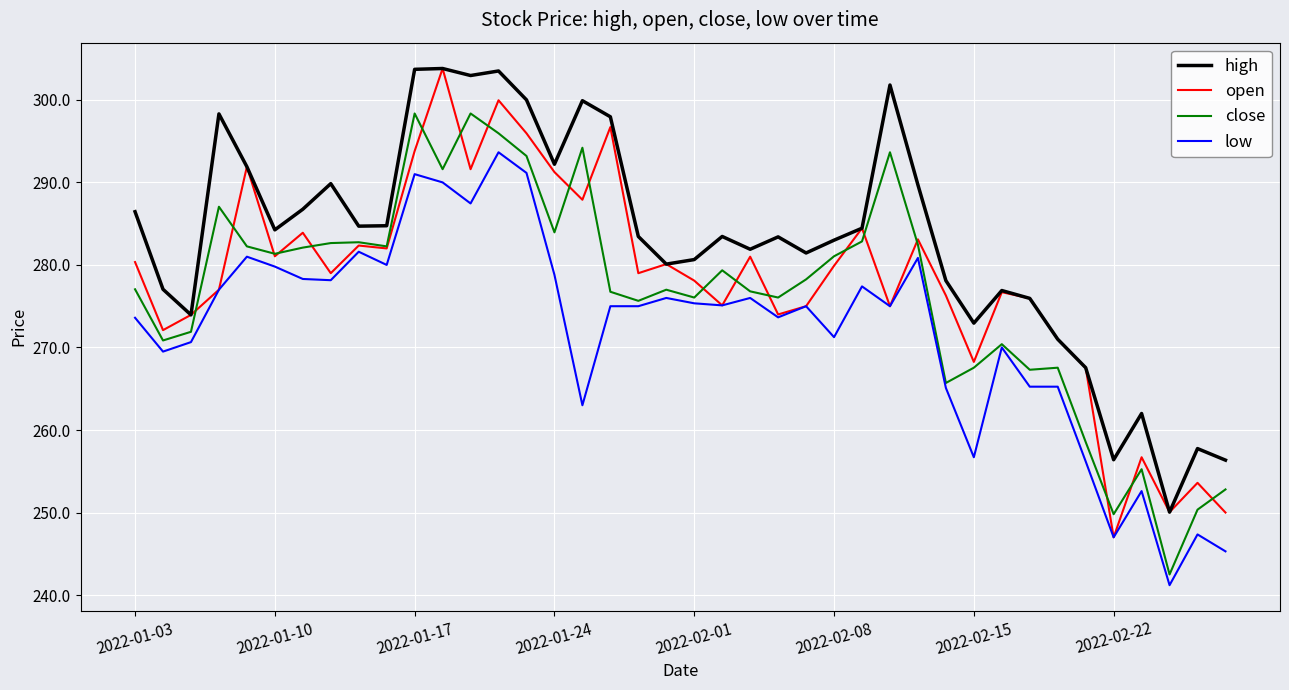

Which series has the largest total across all categories?

high